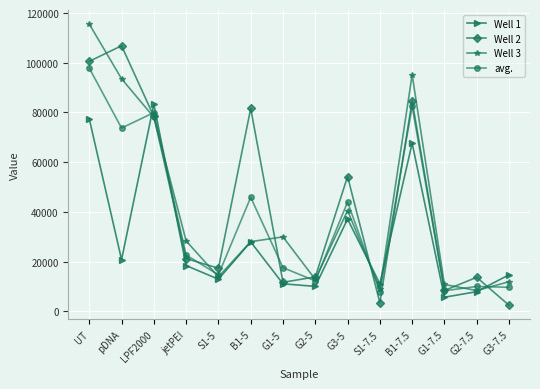

Which series changed the most between jetPEI and G1-5?

Well 2